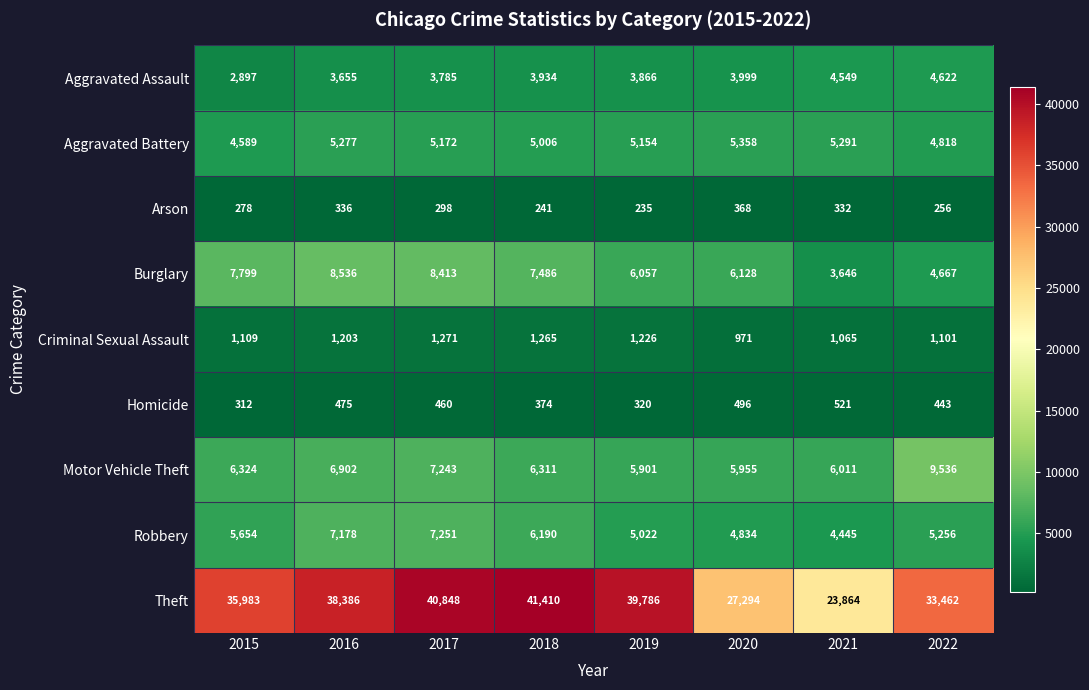

At 2017, list the series in order from largest to smallest.

Theft, Burglary, Robbery, Motor Vehicle Theft, Aggravated Battery, Aggravated Assault, Criminal Sexual Assault, Homicide, Arson